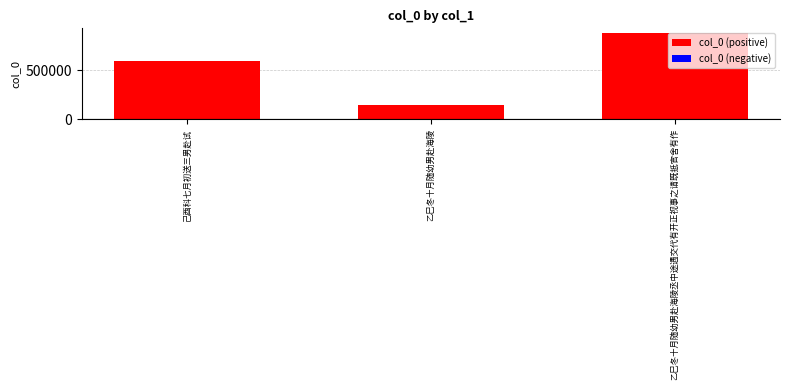

Between 乙巳冬十月随幼男赴海陵 and 乙巳冬十月随幼男赴海陵丞中途遇交代有开正视事之请既抵官舍有作, which is larger?

乙巳冬十月随幼男赴海陵丞中途遇交代有开正视事之请既抵官舍有作